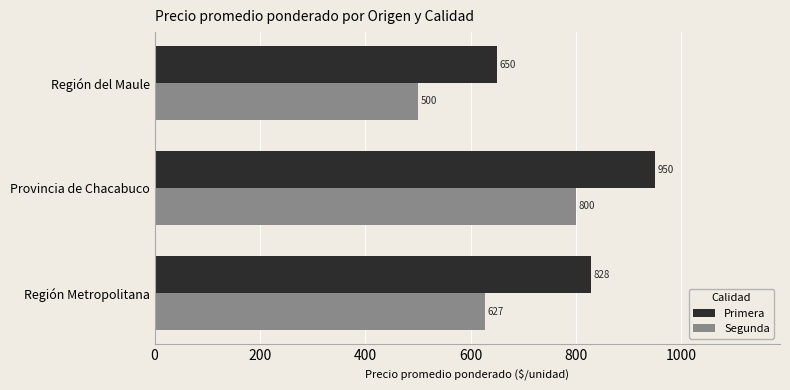

What are all the series names shown in the legend?

Primera, Segunda